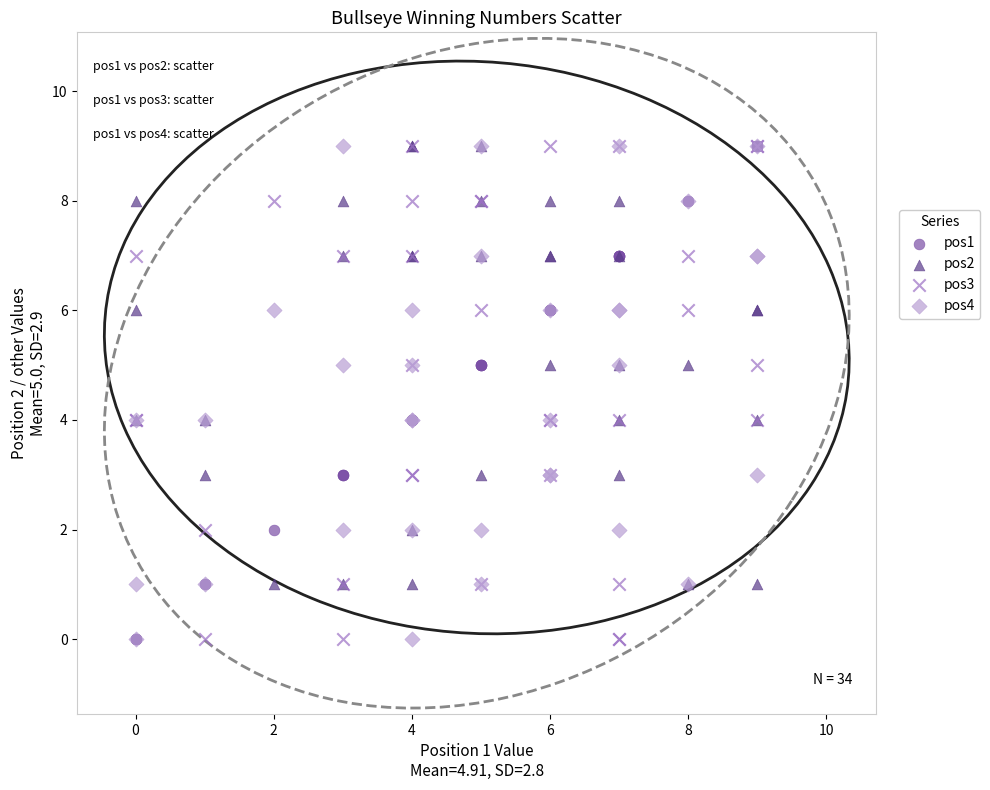

What are all the series names shown in the legend?

pos1, pos2, pos3, pos4